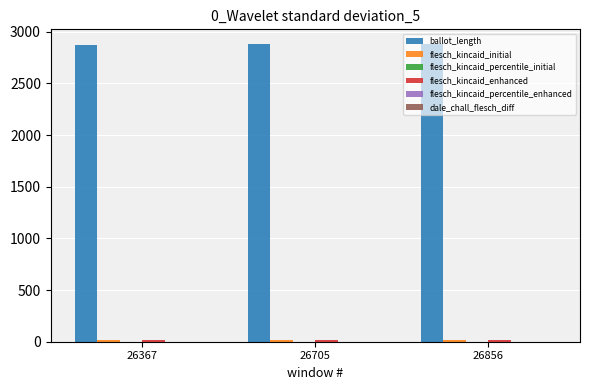

Which series has the largest total across all categories?

ballot_length